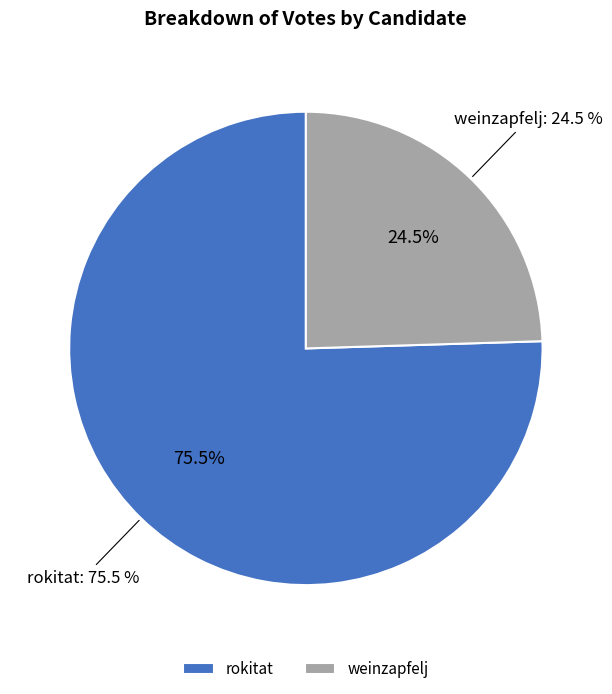

To the nearest percent, what percentage of the pie is weinzapfelj?

25%